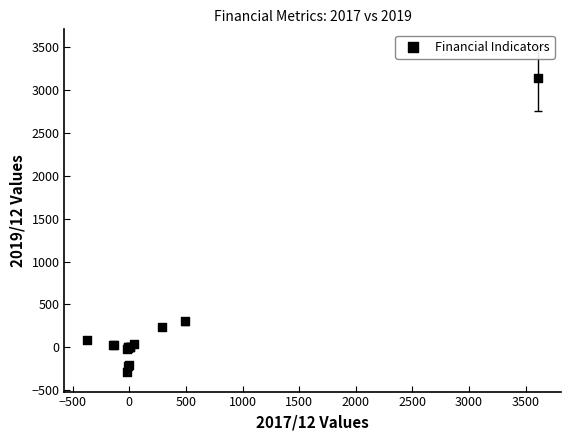

What Y value in the scatter plot is closest to 1423?

302.0